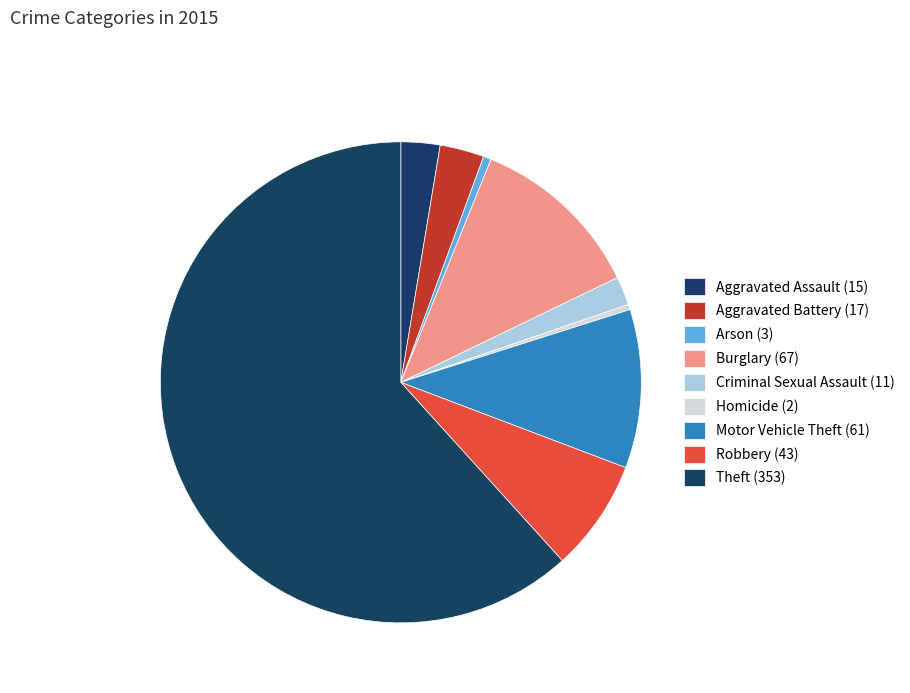

What percentage do Homicide and Theft together represent?

62.1%